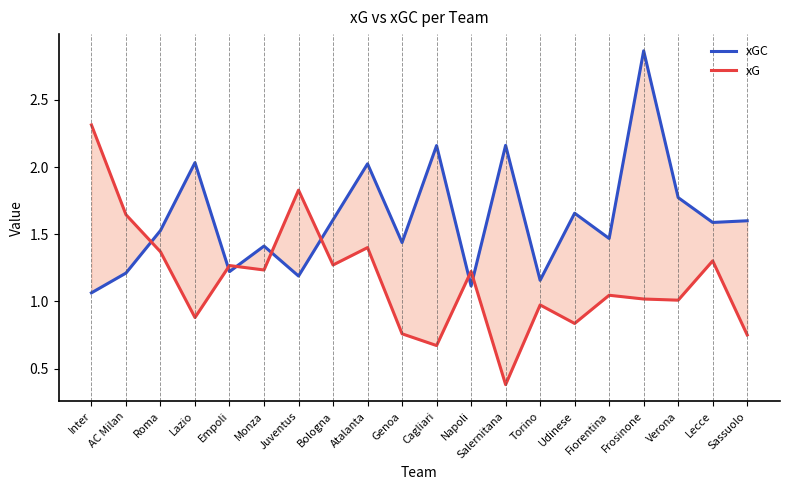

At how many categories does at least one series exceed 2?

6